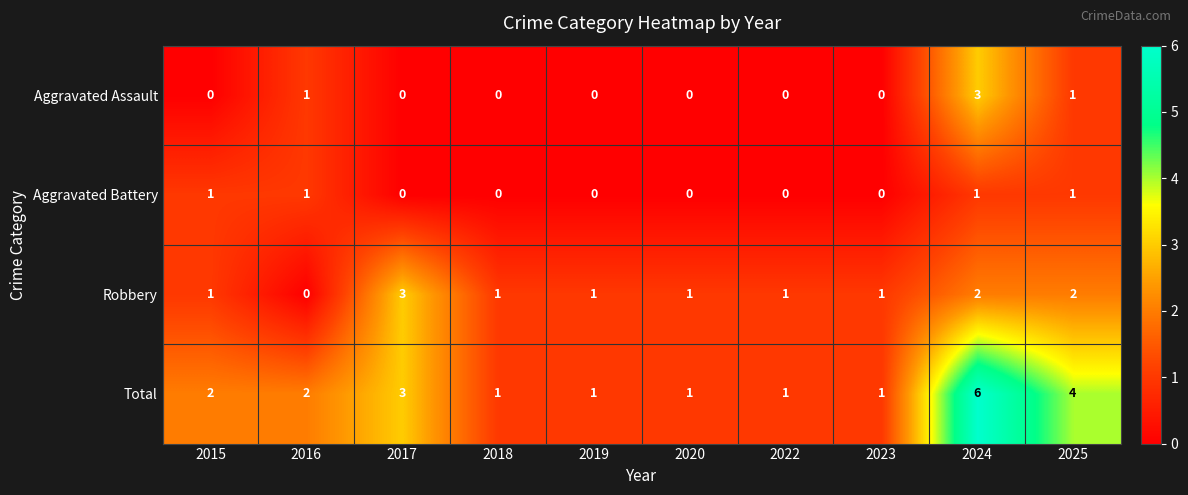

What is the difference between the maximum and minimum values in the Total series?

5